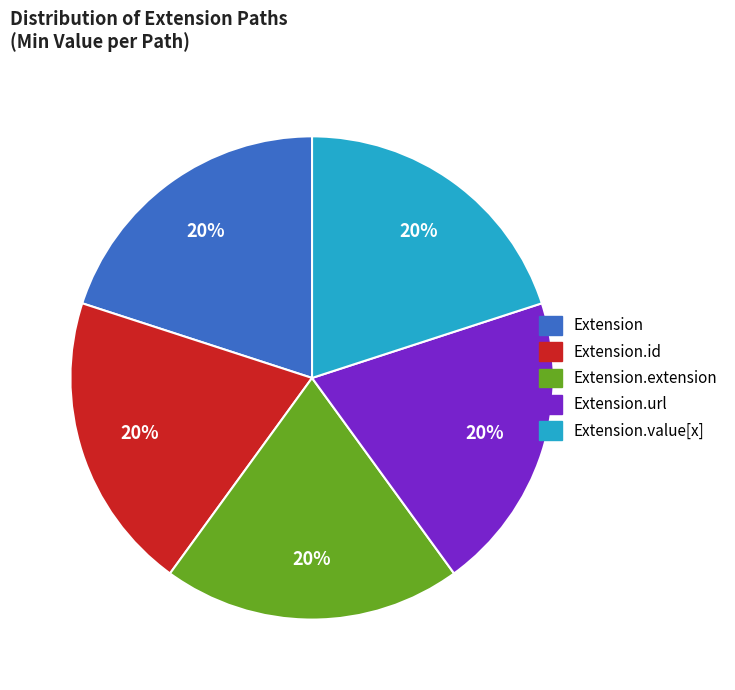

Combined, do Extension.value[x] and Extension.url account for over 50%?

No